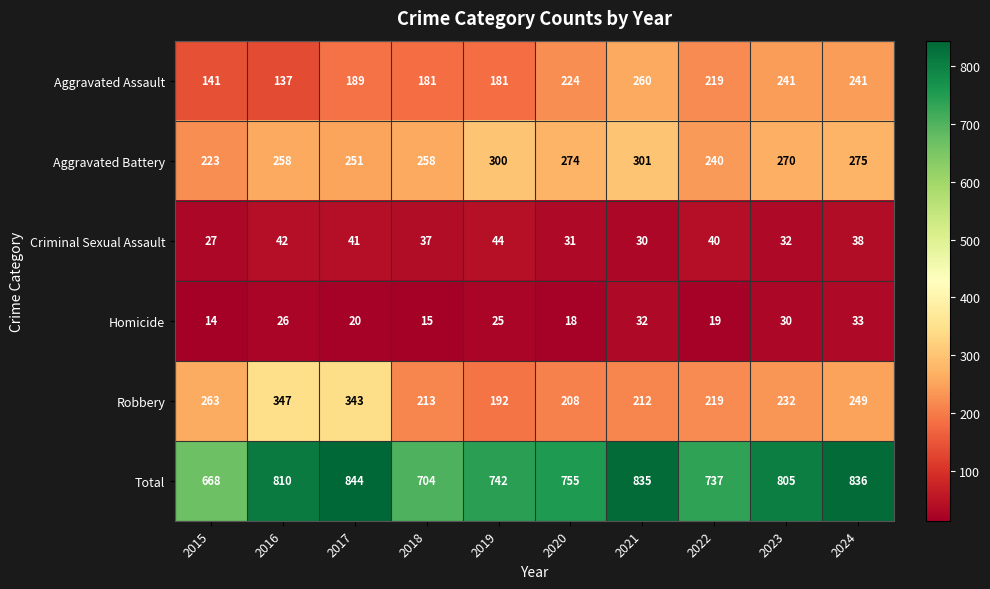

Rank the series at 2016 from lowest to highest value.

Homicide, Criminal Sexual Assault, Aggravated Assault, Aggravated Battery, Robbery, Total